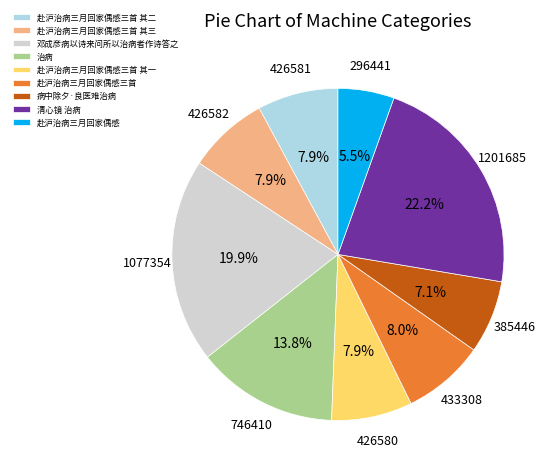

True or false: 清心镜 治病 accounts for 31% of the total.

False